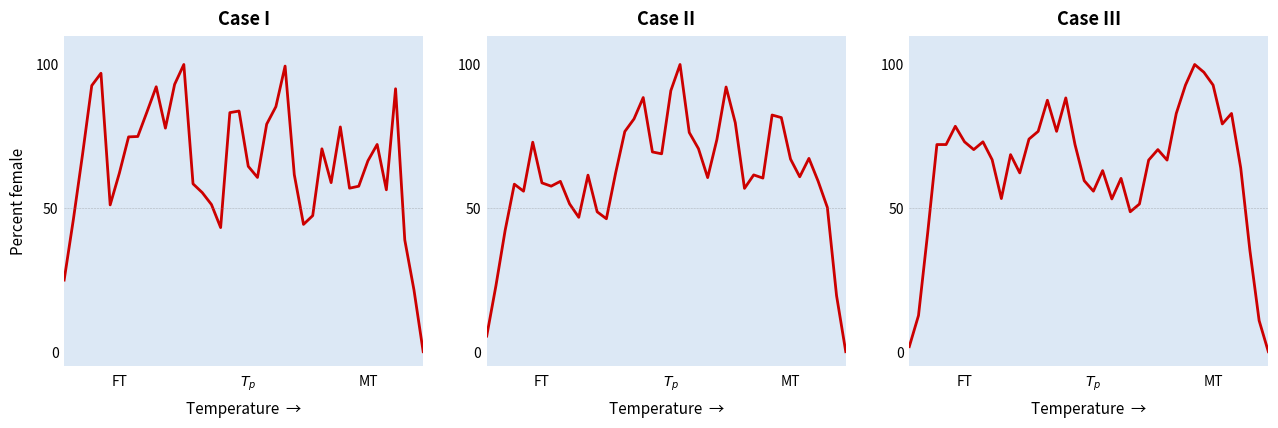

At which category does Case_II reach its first local valley?

4